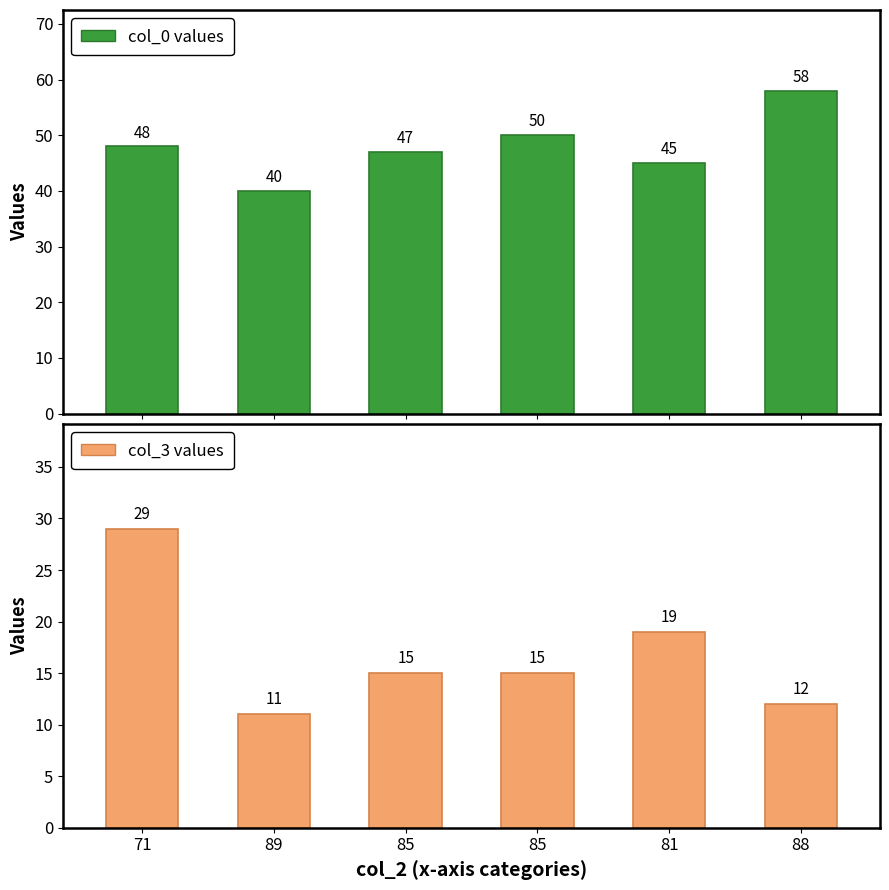

True or false: col_3 has a value of 20 at 88.

False